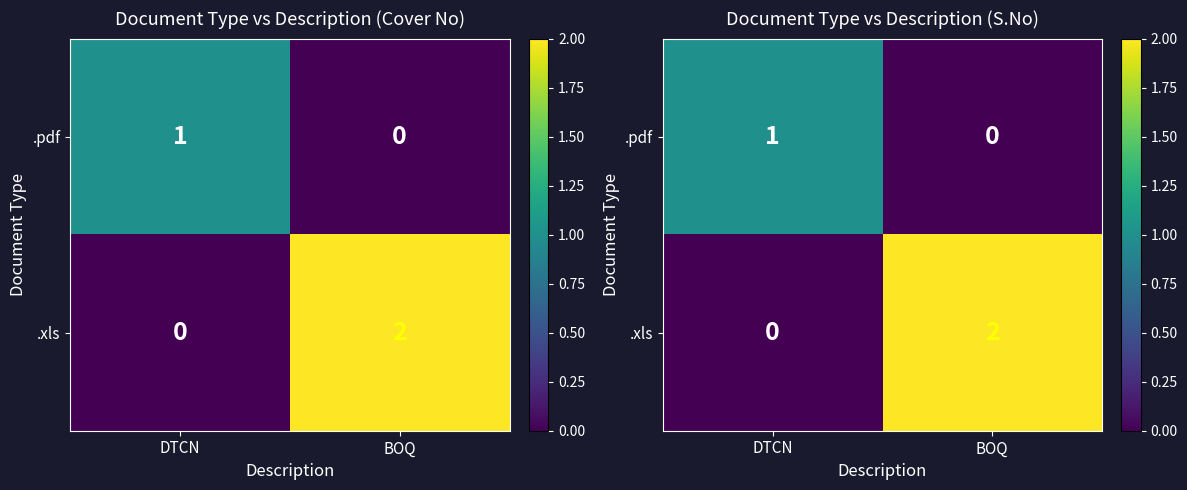

What is the difference between the highest and lowest values at BOQ?

2